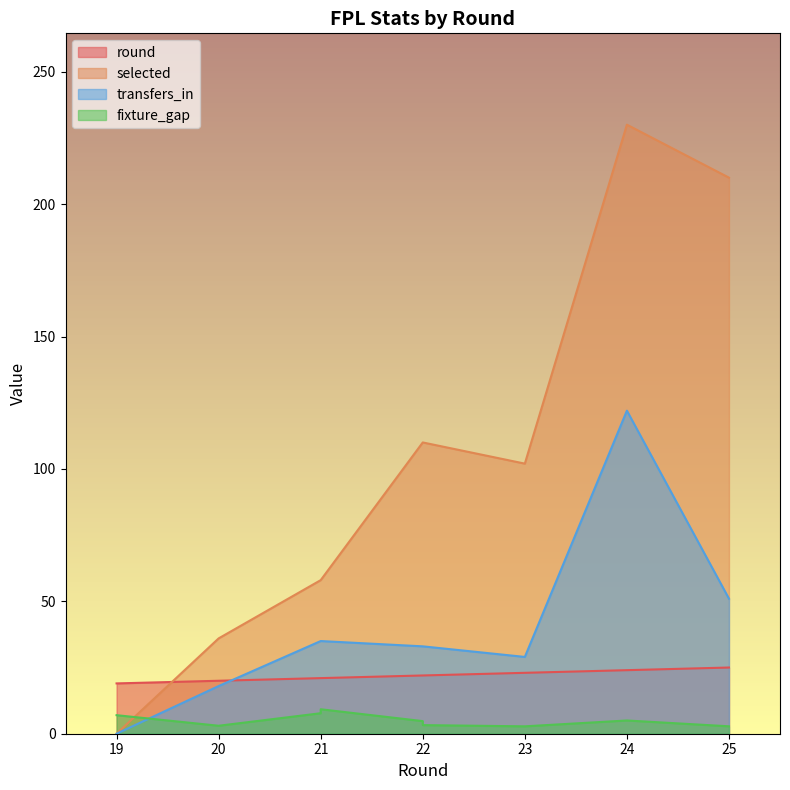

Which category has the lowest value in the fixture_gap series?

23